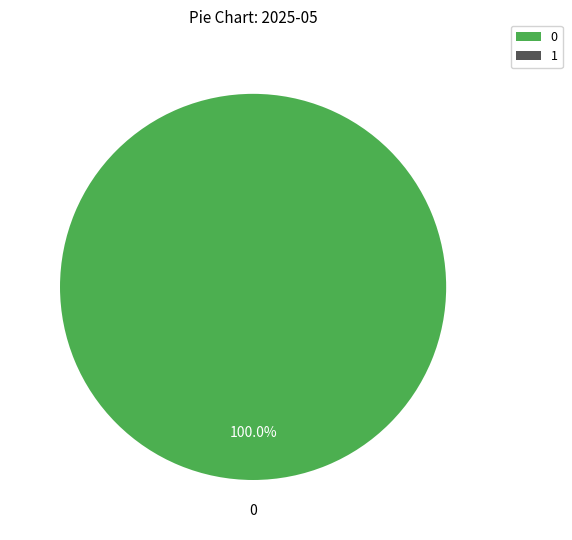

Is there any slice that represents more than half of the pie?

Yes